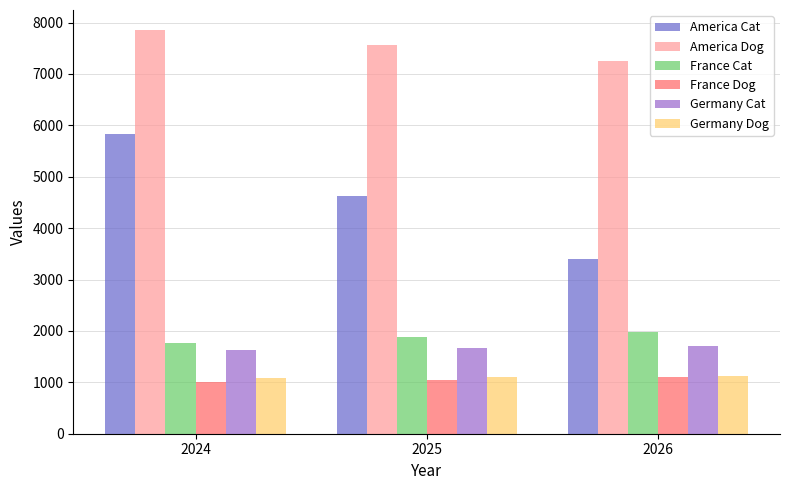

List the labels in order of America Dog value, smallest first.

2026, 2025, 2024